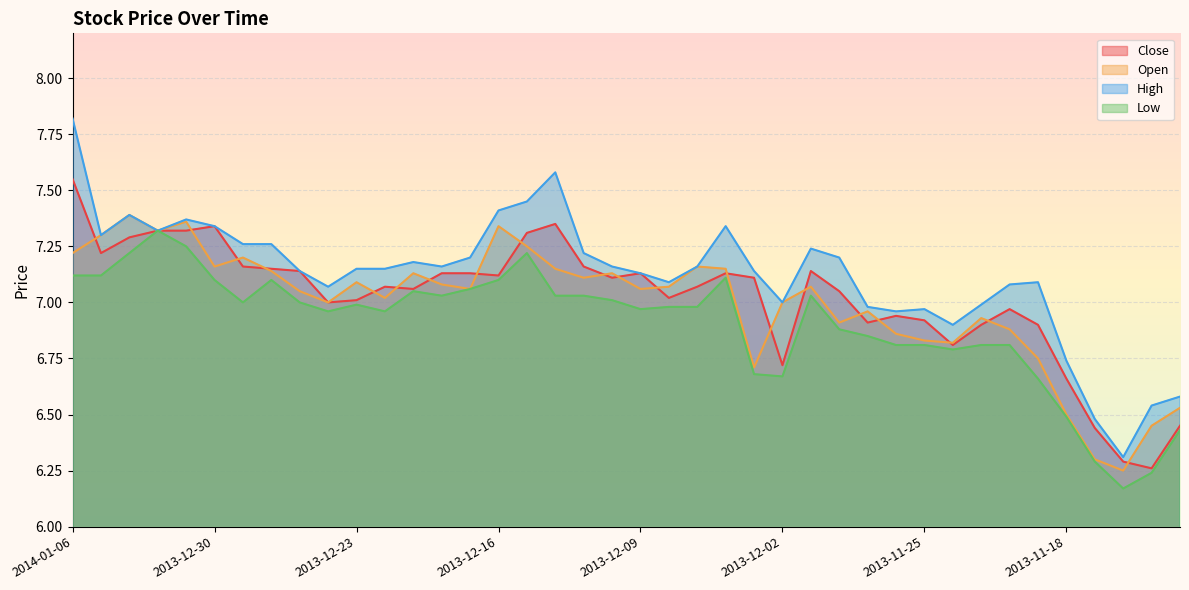

Reading left to right, extract all data points from this chart.

Close: 2014-01-06=7.5	2014-01-03=7.2	2014-01-02=7.3	2014-01-01=7.3	2013-12-31=7.3	2013-12-30=7.3	2013-12-27=7.2	2013-12-26=7.2	2013-12-25=7.1	2013-12-24=7.0	2013-12-23=7.0	2013-12-20=7.1	2013-12-19=7.1	2013-12-18=7.1	2013-12-17=7.1	2013-12-16=7.1	2013-12-13=7.3	2013-12-12=7.3	2013-12-11=7.2	2013-12-10=7.1	2013-12-09=7.1	2013-12-06=7.0	2013-12-05=7.1	2013-12-04=7.1	2013-12-03=7.1	2013-12-02=6.7	2013-11-29=7.1	2013-11-28=7.0	2013-11-27=6.9	2013-11-26=6.9	2013-11-25=6.9	2013-11-22=6.8	2013-11-21=6.9	2013-11-20=7.0	2013-11-19=6.9	2013-11-18=6.7	2013-11-15=6.4	2013-11-14=6.3	2013-11-13=6.3	2013-11-12=6.5
Open: 2014-01-06=7.2	2014-01-03=7.3	2014-01-02=7.4	2014-01-01=7.3	2013-12-31=7.4	2013-12-30=7.2	2013-12-27=7.2	2013-12-26=7.1	2013-12-25=7.0	2013-12-24=7.0	2013-12-23=7.1	2013-12-20=7.0	2013-12-19=7.1	2013-12-18=7.1	2013-12-17=7.1	2013-12-16=7.3	2013-12-13=7.2	2013-12-12=7.2	2013-12-11=7.1	2013-12-10=7.1	2013-12-09=7.1	2013-12-06=7.1	2013-12-05=7.2	2013-12-04=7.2	2013-12-03=6.7	2013-12-02=7.0	2013-11-29=7.1	2013-11-28=6.9	2013-11-27=7.0	2013-11-26=6.9	2013-11-25=6.8	2013-11-22=6.8	2013-11-21=6.9	2013-11-20=6.9	2013-11-19=6.8	2013-11-18=6.5	2013-11-15=6.3	2013-11-14=6.2	2013-11-13=6.5	2013-11-12=6.5
High: 2014-01-06=7.8	2014-01-03=7.3	2014-01-02=7.4	2014-01-01=7.3	2013-12-31=7.4	2013-12-30=7.3	2013-12-27=7.3	2013-12-26=7.3	2013-12-25=7.1	2013-12-24=7.1	2013-12-23=7.2	2013-12-20=7.2	2013-12-19=7.2	2013-12-18=7.2	2013-12-17=7.2	2013-12-16=7.4	2013-12-13=7.5	2013-12-12=7.6	2013-12-11=7.2	2013-12-10=7.2	2013-12-09=7.1	2013-12-06=7.1	2013-12-05=7.2	2013-12-04=7.3	2013-12-03=7.1	2013-12-02=7.0	2013-11-29=7.2	2013-11-28=7.2	2013-11-27=7.0	2013-11-26=7.0	2013-11-25=7.0	2013-11-22=6.9	2013-11-21=7.0	2013-11-20=7.1	2013-11-19=7.1	2013-11-18=6.7	2013-11-15=6.5	2013-11-14=6.3	2013-11-13=6.5	2013-11-12=6.6
Low: 2014-01-06=7.1	2014-01-03=7.1	2014-01-02=7.2	2014-01-01=7.3	2013-12-31=7.2	2013-12-30=7.1	2013-12-27=7.0	2013-12-26=7.1	2013-12-25=7.0	2013-12-24=7.0	2013-12-23=7.0	2013-12-20=7.0	2013-12-19=7.0	2013-12-18=7.0	2013-12-17=7.1	2013-12-16=7.1	2013-12-13=7.2	2013-12-12=7.0	2013-12-11=7.0	2013-12-10=7.0	2013-12-09=7.0	2013-12-06=7.0	2013-12-05=7.0	2013-12-04=7.1	2013-12-03=6.7	2013-12-02=6.7	2013-11-29=7.0	2013-11-28=6.9	2013-11-27=6.8	2013-11-26=6.8	2013-11-25=6.8	2013-11-22=6.8	2013-11-21=6.8	2013-11-20=6.8	2013-11-19=6.7	2013-11-18=6.5	2013-11-15=6.3	2013-11-14=6.2	2013-11-13=6.2	2013-11-12=6.4